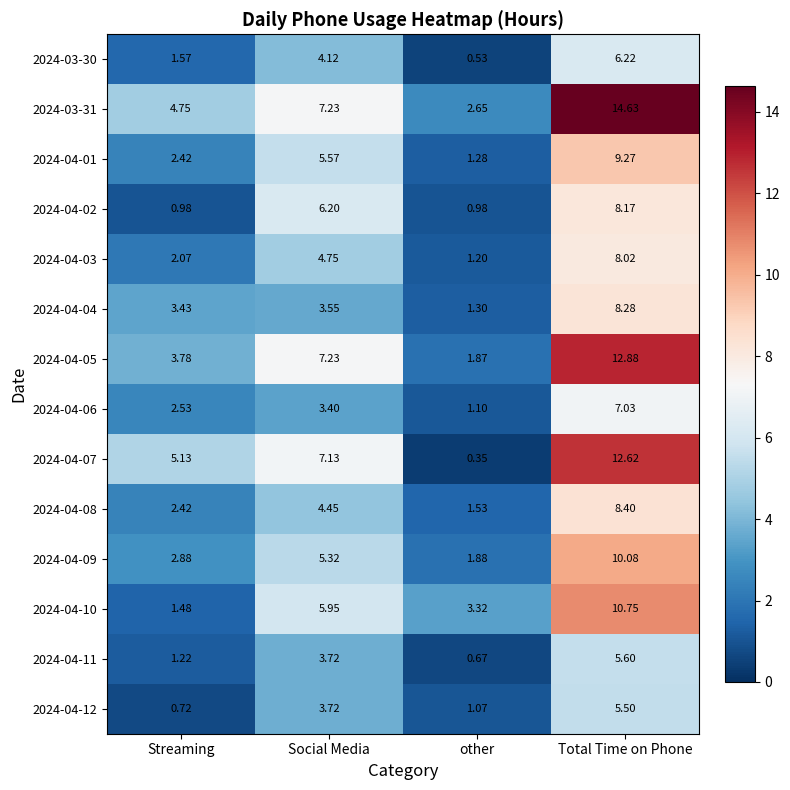

Between Social Media and Total Time on Phone, which series saw the biggest shift?

2024-03-31